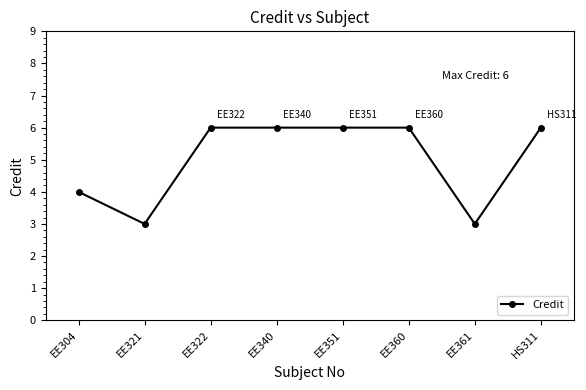

Does the chart display data point markers on the line(s)?

Yes